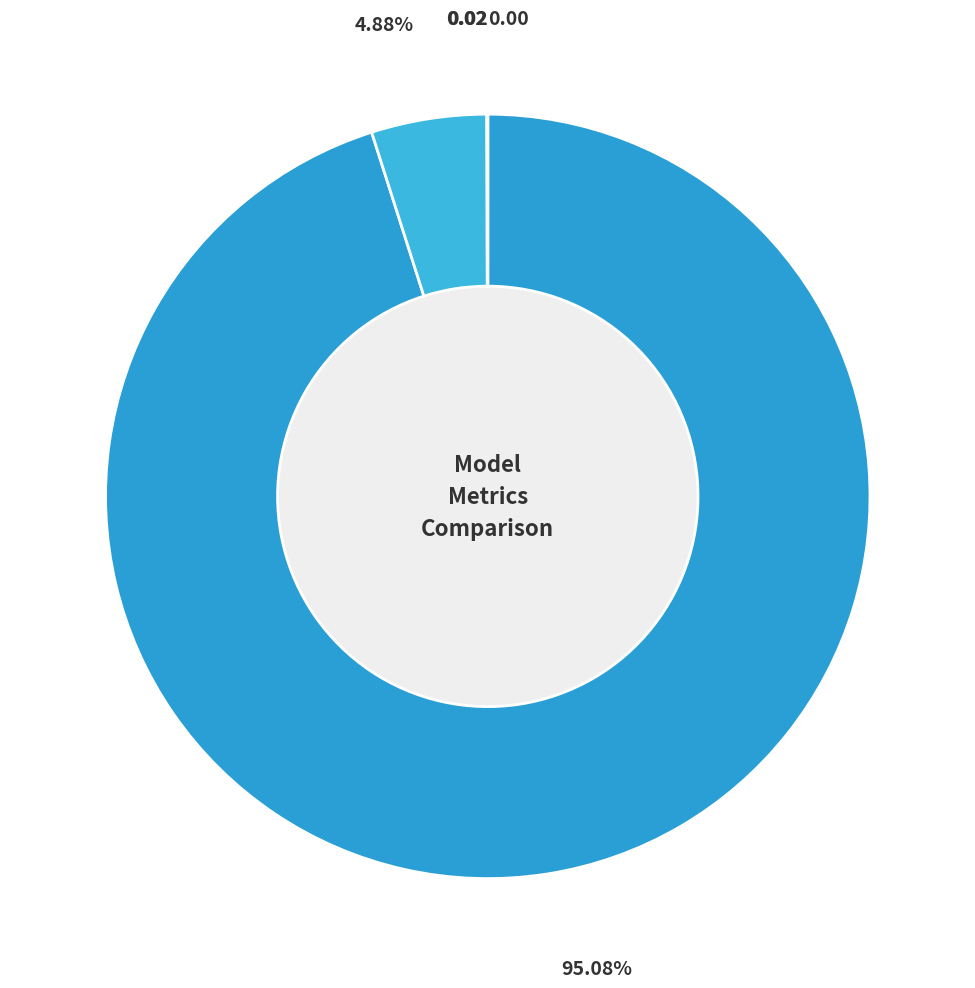

To the nearest percent, what is the combined percentage of SMAPE and Inference Time?

5%